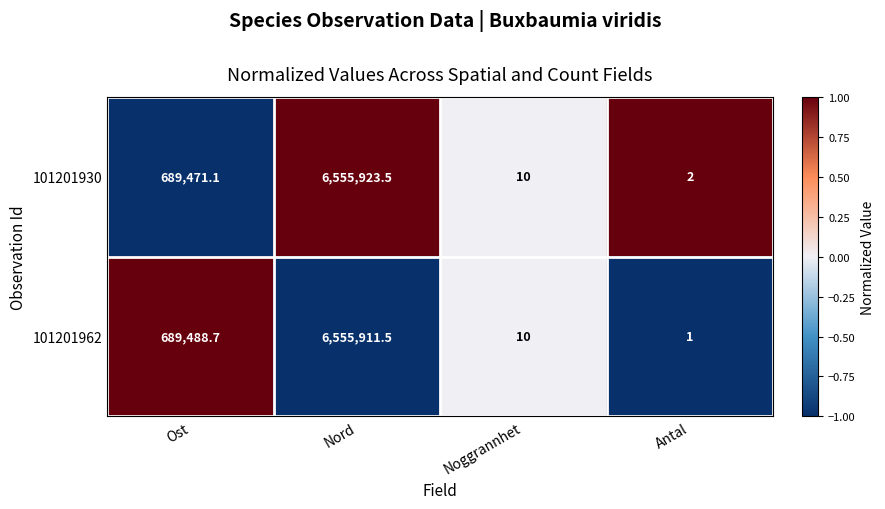

Which series has the widest spread of values?

101201930